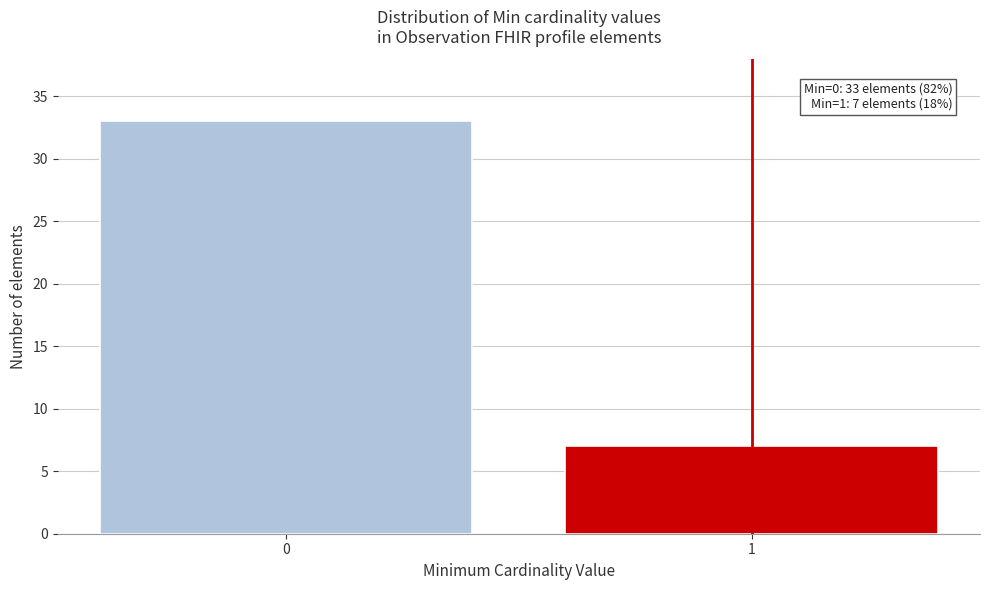

Reading right to left, list all the values displayed in this chart.

7	33